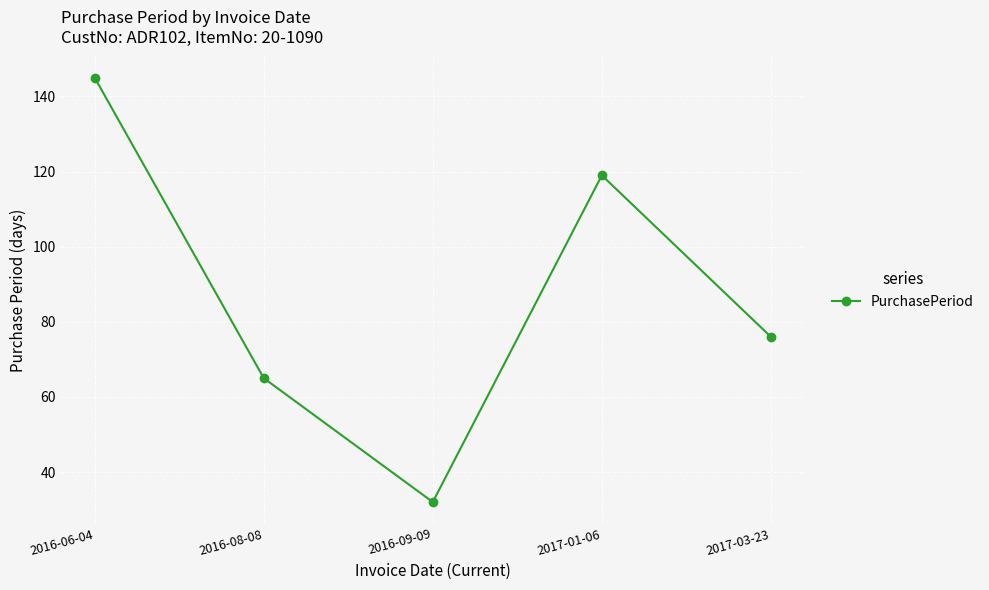

What is the difference between the values at 2017-01-06 and 2017-03-23?

43